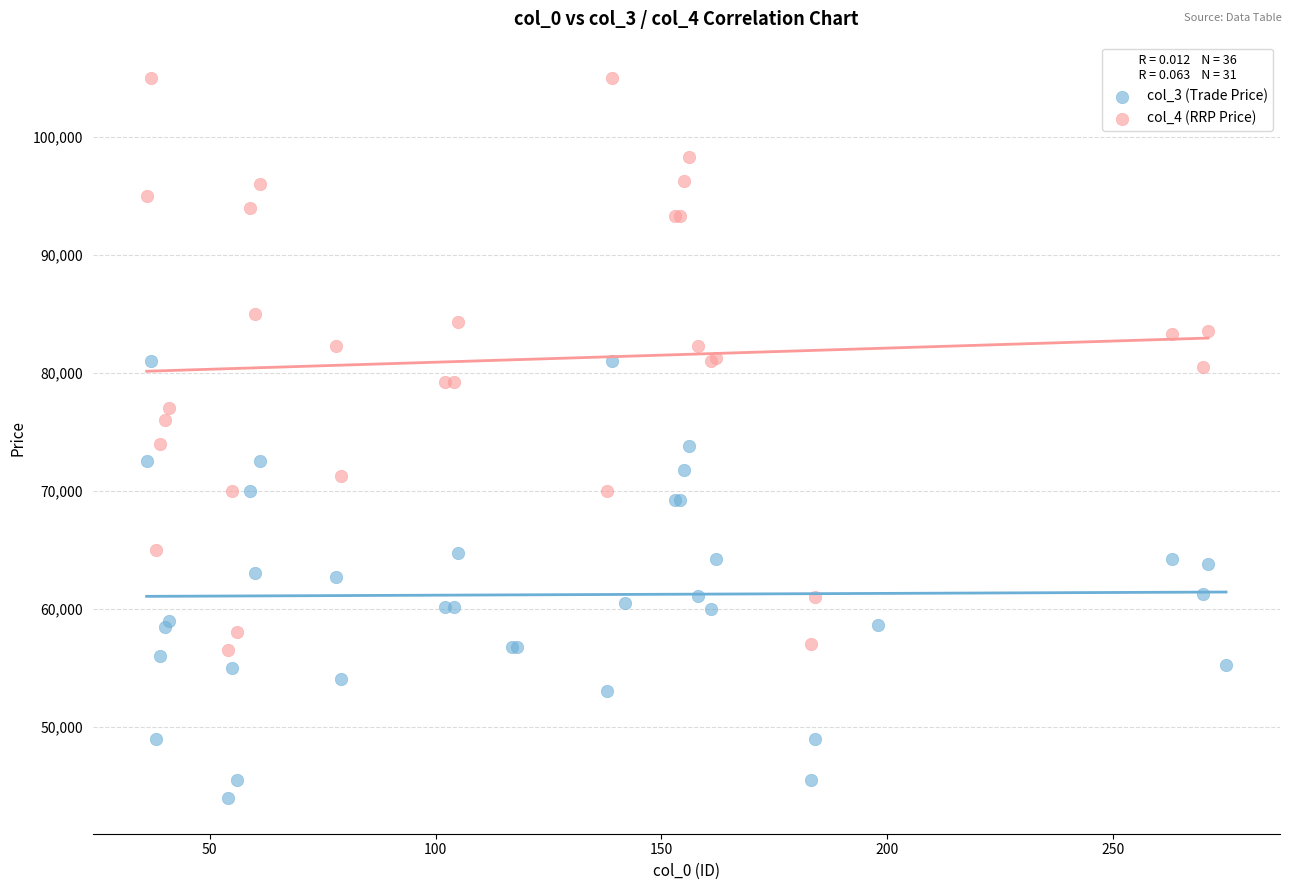

Which series reaches the maximum Y coordinate?

col_4 (RRP Price)